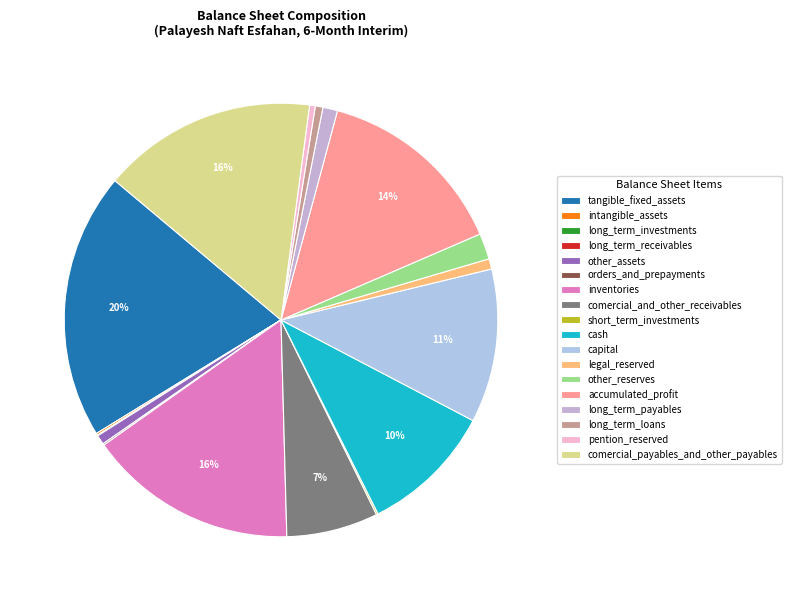

Approximately how many times larger is the value at comercial_payables_and_other_payables compared to capital?

1.4